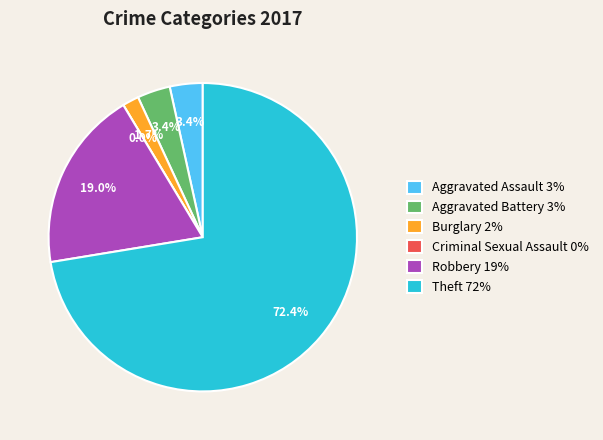

Between Burglary and Aggravated Assault, which is larger?

Aggravated Assault